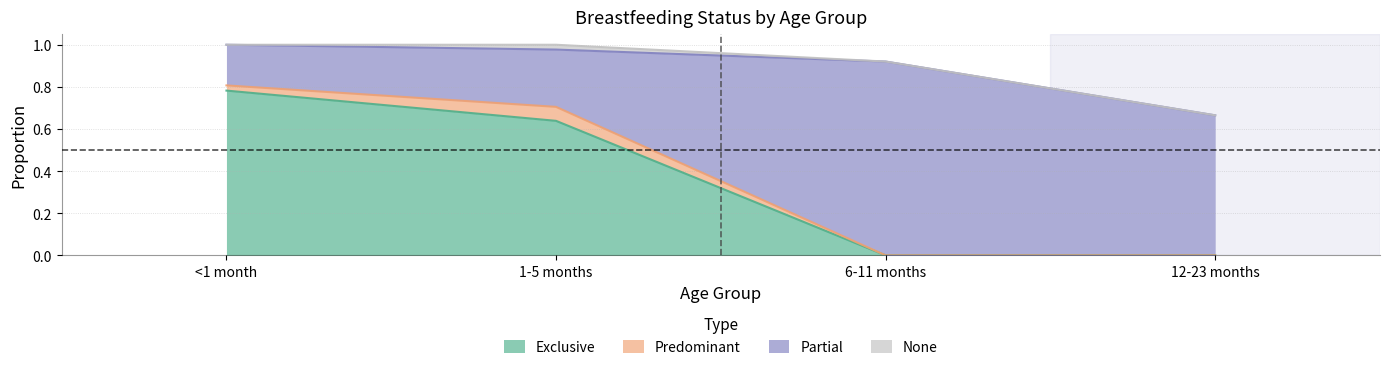

At which category is the sum across all series the highest?

1-5 months